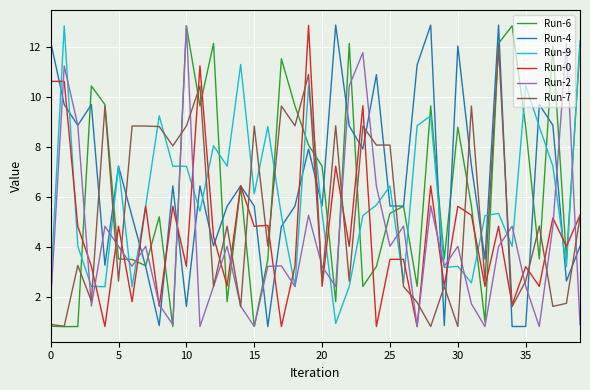

True or false: Run-7 and Run-4 cross at least once.

True